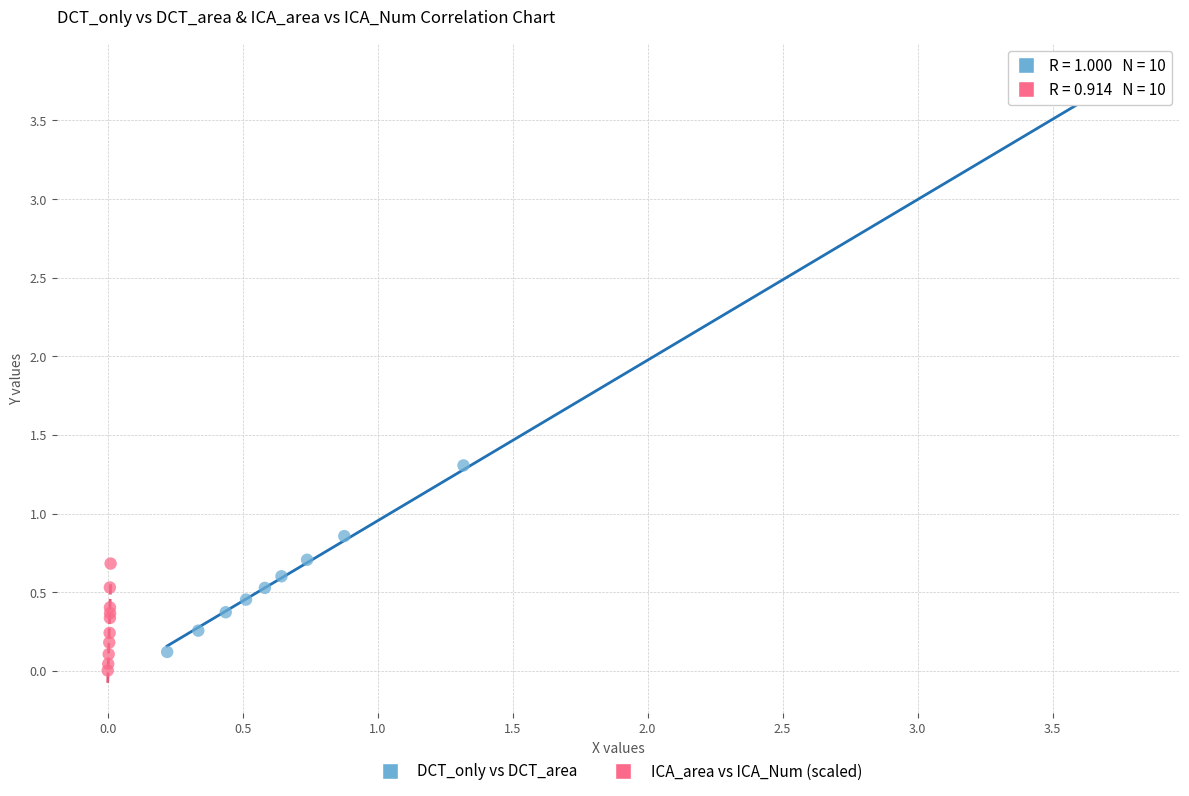

Which series has the largest Y range (max minus min)?

DCT_only vs DCT_area